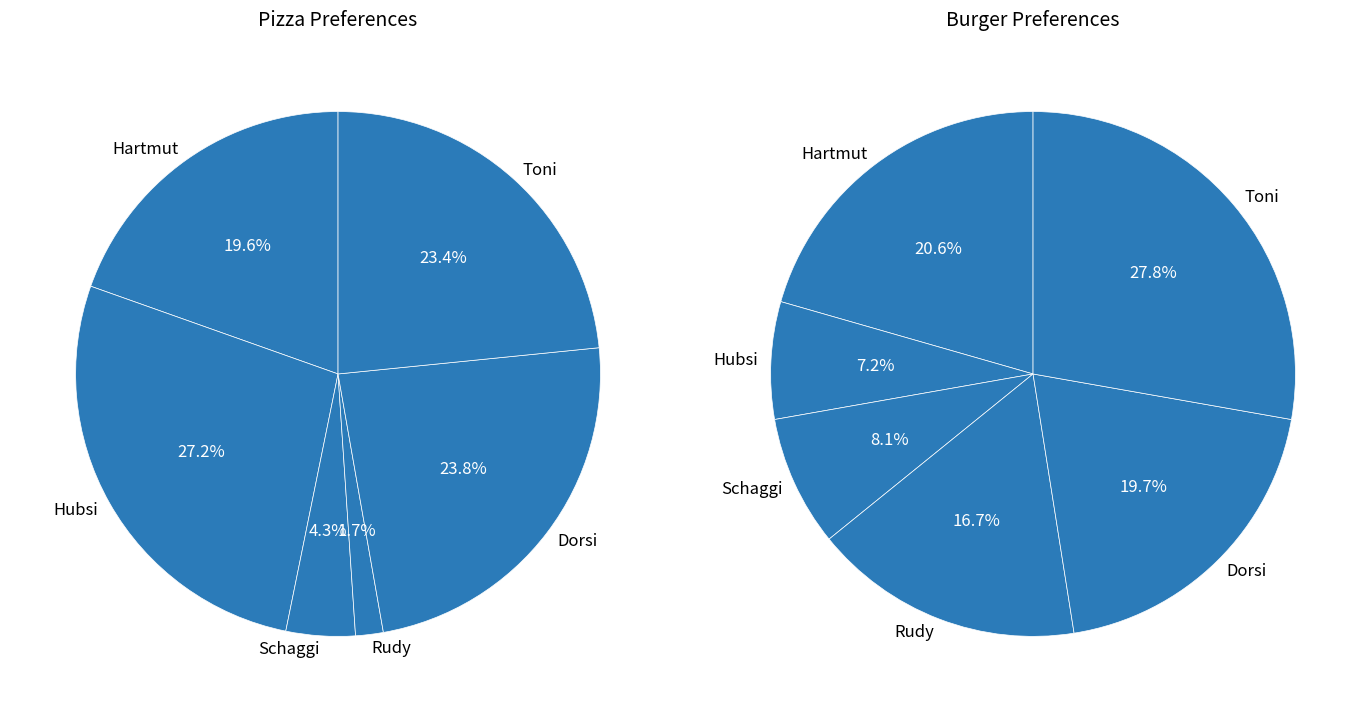

The 4 slice represents 31% of the pie. True or false?

False